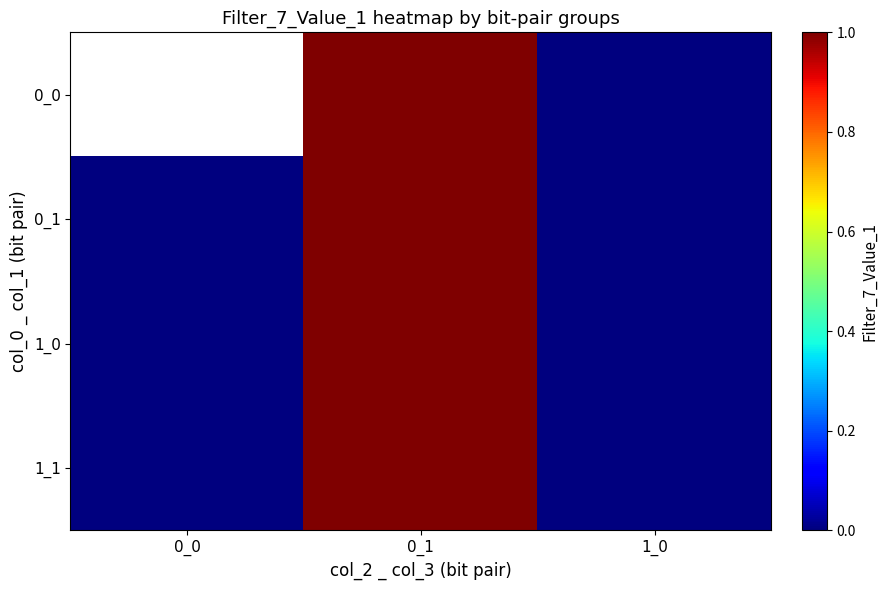

Read the 1_0 value at 0_1.

1.0